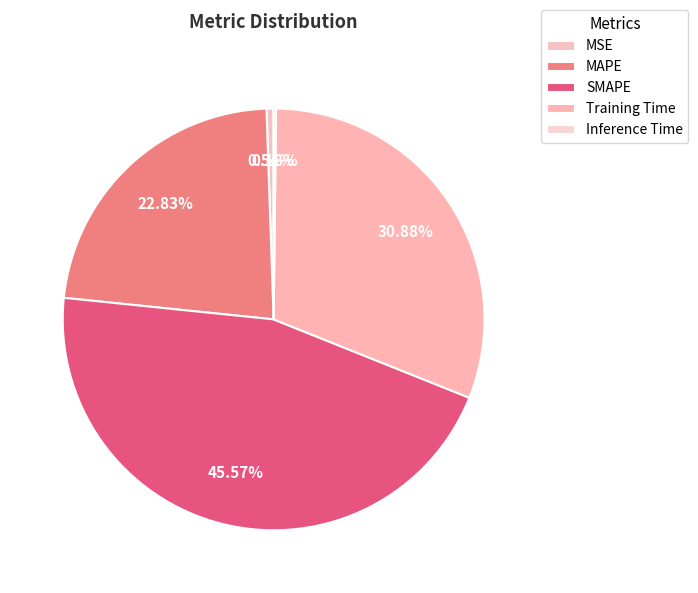

What is the smallest slice in the pie chart?

Inference Time